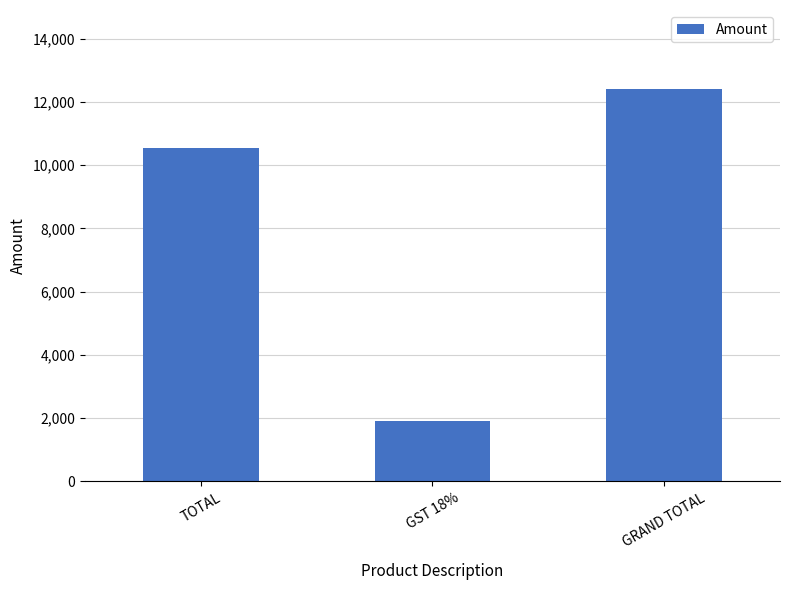

What is the maximum value shown in the chart?

12425.4